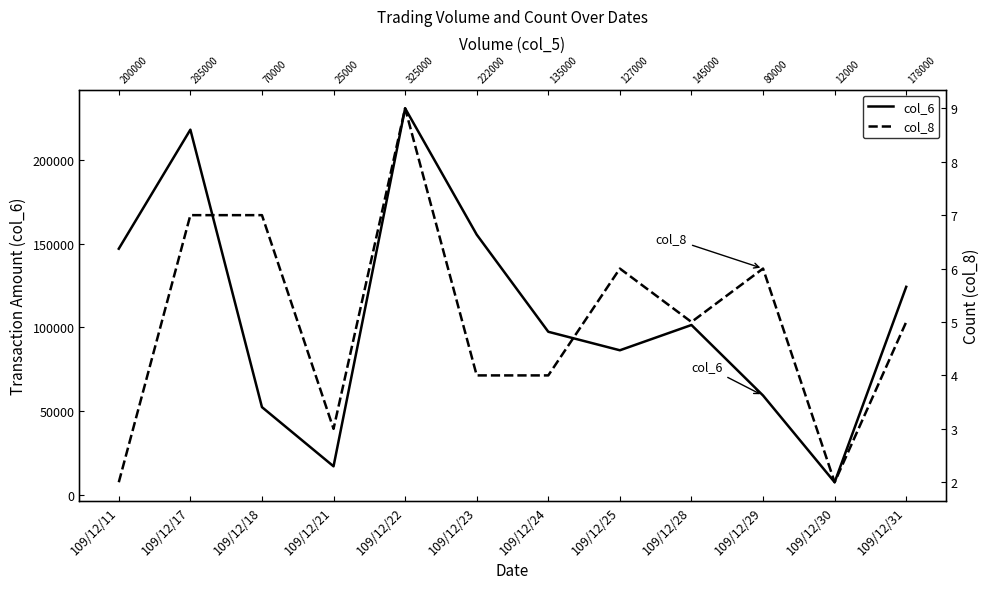

At which category is the sum across all series the highest?

109/12/22